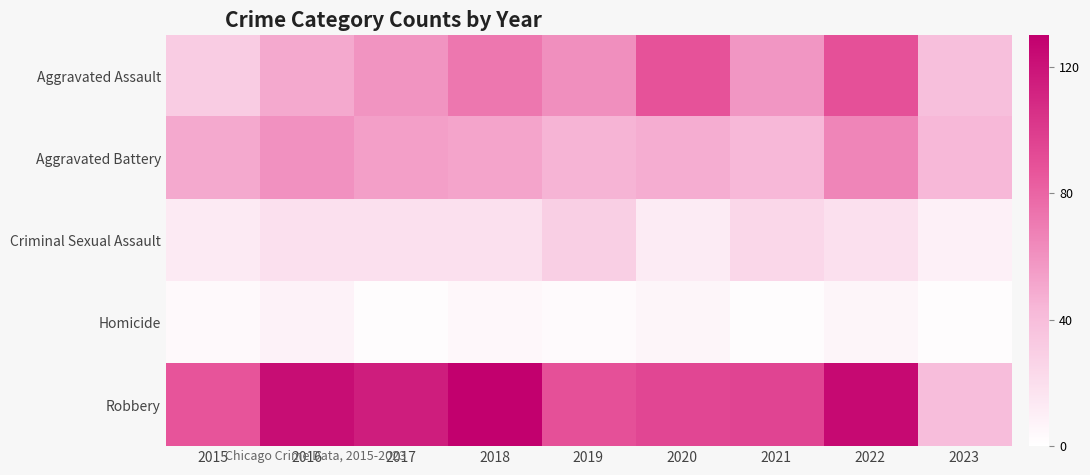

Rank the series by their maximum value, from highest to lowest.

Robbery, Aggravated Assault, Aggravated Battery, Criminal Sexual Assault, Homicide